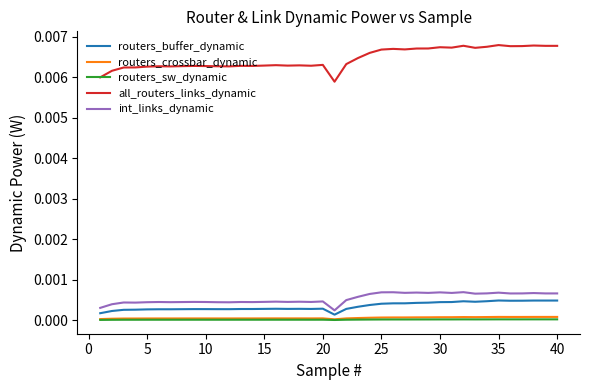

Which series has the largest total across all categories?

all_routers_links_dynamic